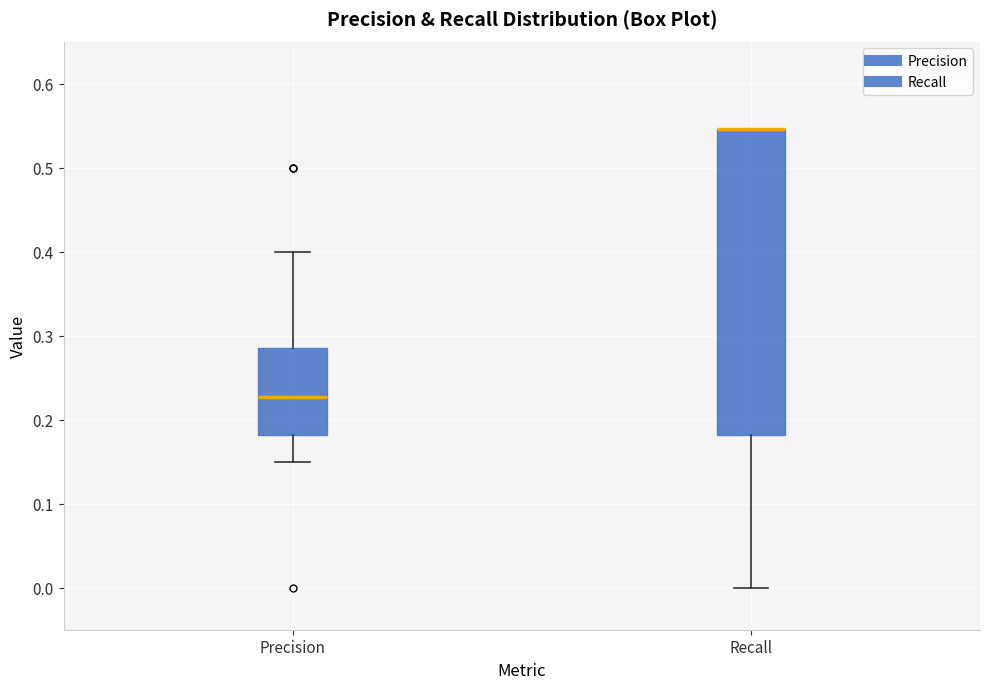

Reading left to right, read every box against the y-axis: the position of its median line, the range the box covers, and the ends of its whiskers. The values are not printed on the chart, so give them approximately, as read against the axis.

Precision: median 0.23, box 0.18 to 0.29, whiskers 0.15 to 0.40
Recall: median 0.55 (drawn on the box's upper edge), box 0.18 to 0.55, whiskers 0.00 to 0.55